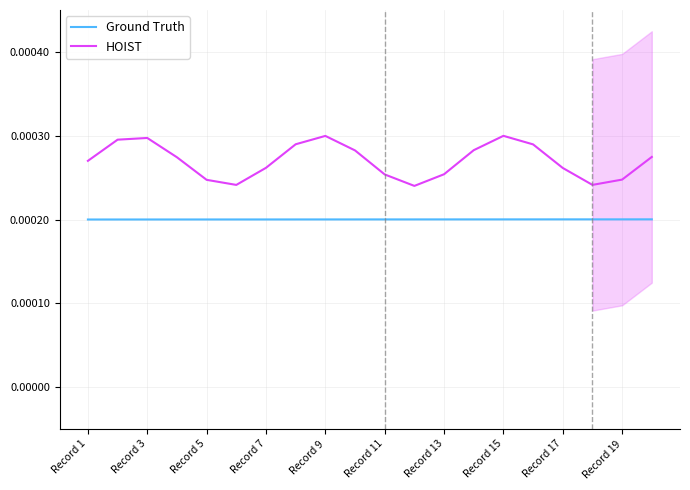

Which series has the largest total across all categories?

HOIST